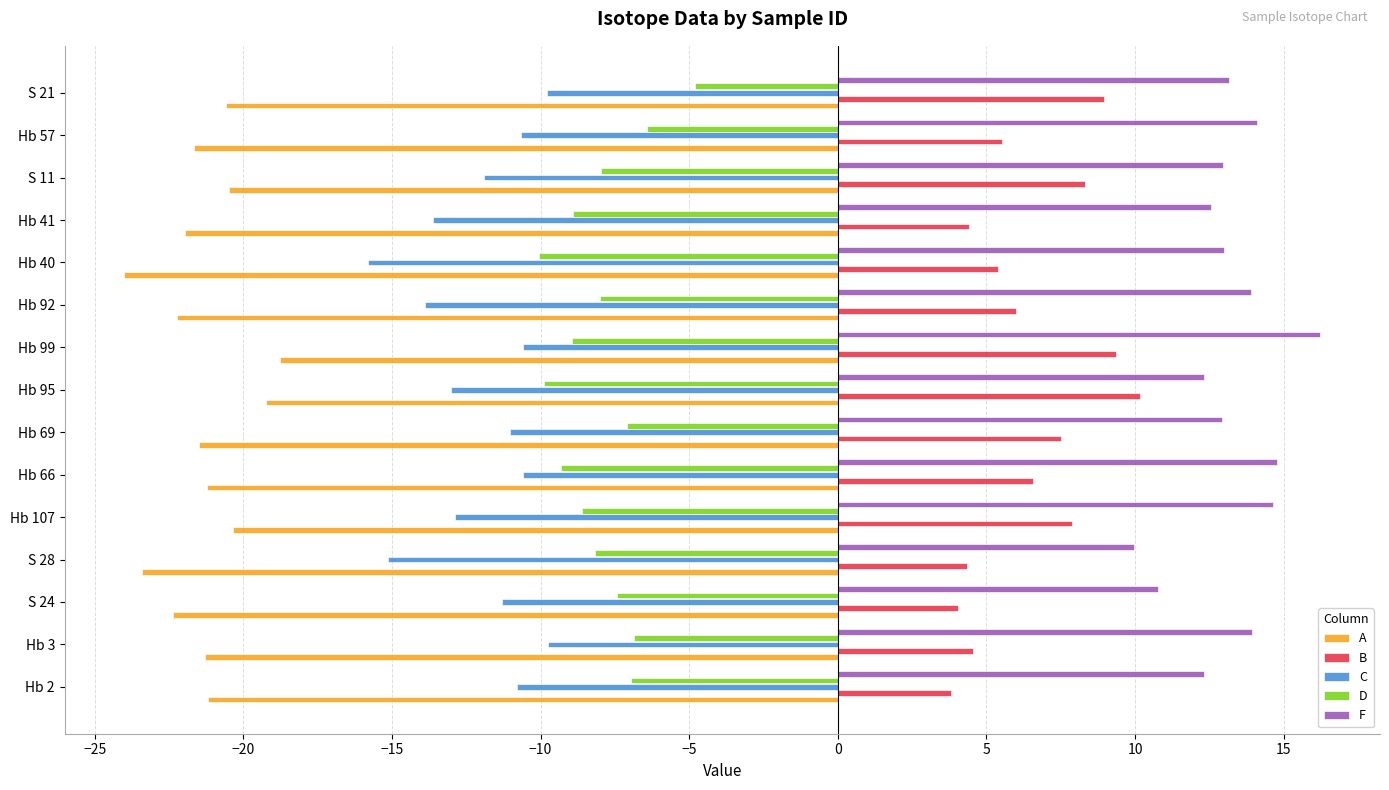

List the series in order of their peak value, lowest first.

A, C, D, B, F